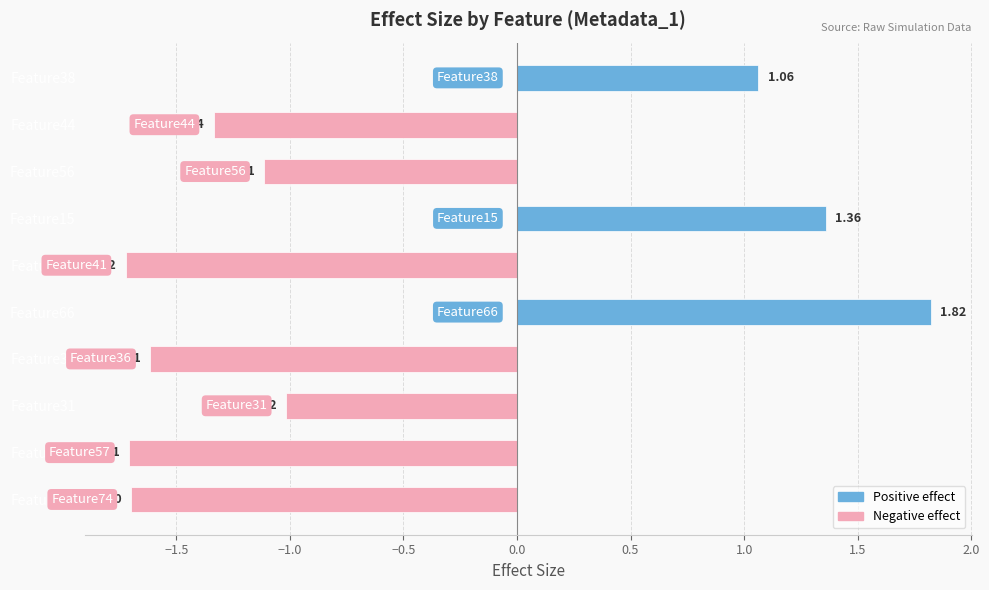

List the labels in order of value, largest first.

Feature66, Feature15, Feature38, Feature31, Feature56, Feature44, Feature36, Feature74, Feature57, Feature41